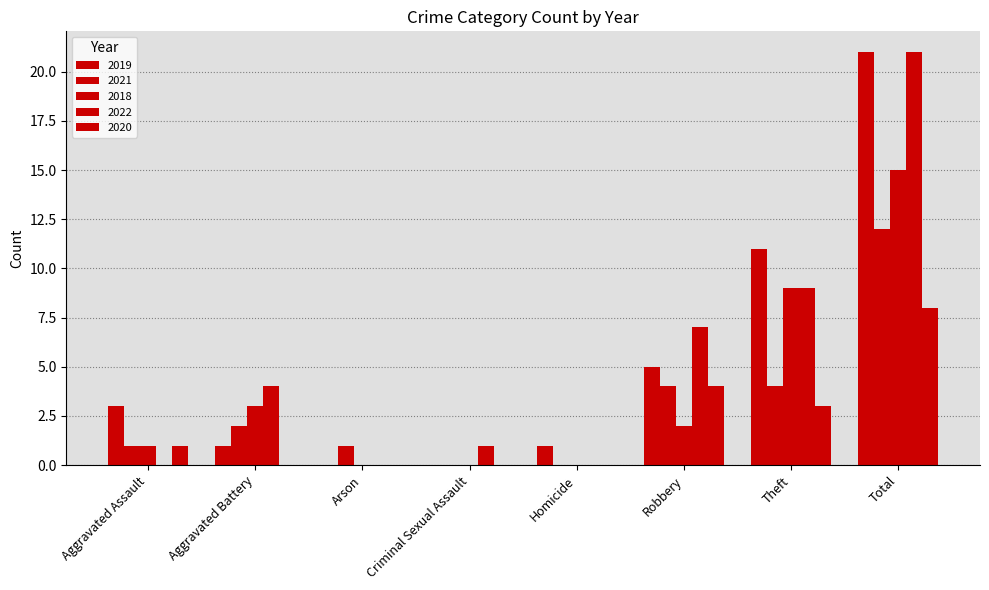

How many groups of bars are there?

8